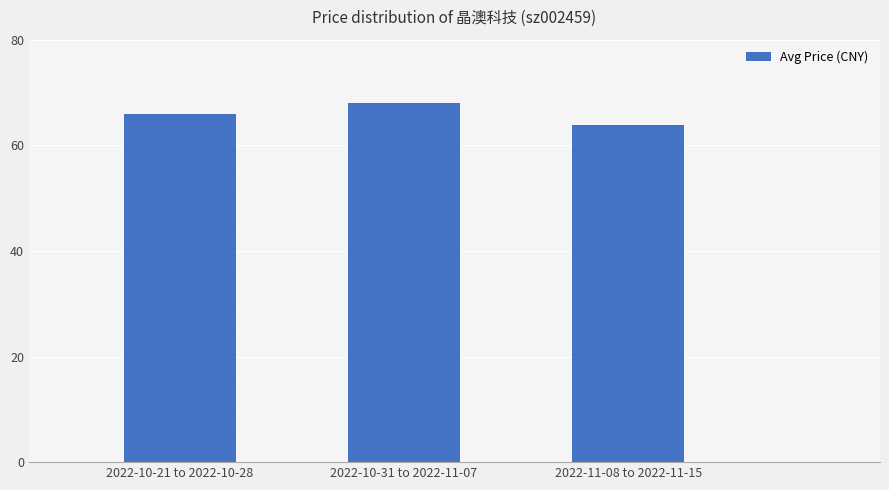

The chart shows a value of 68.0 at 2022-10-31 to 2022-11-07. True or false?

True